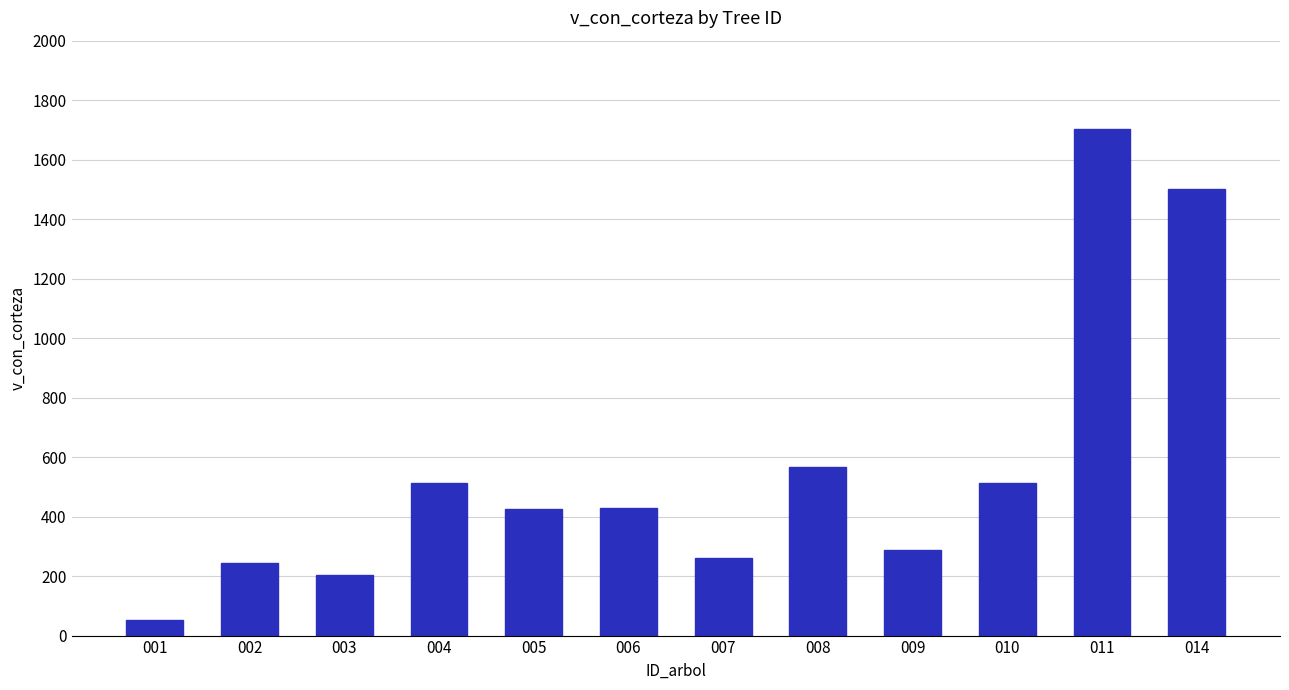

Is it true that the value at 005 is 426.2?

True